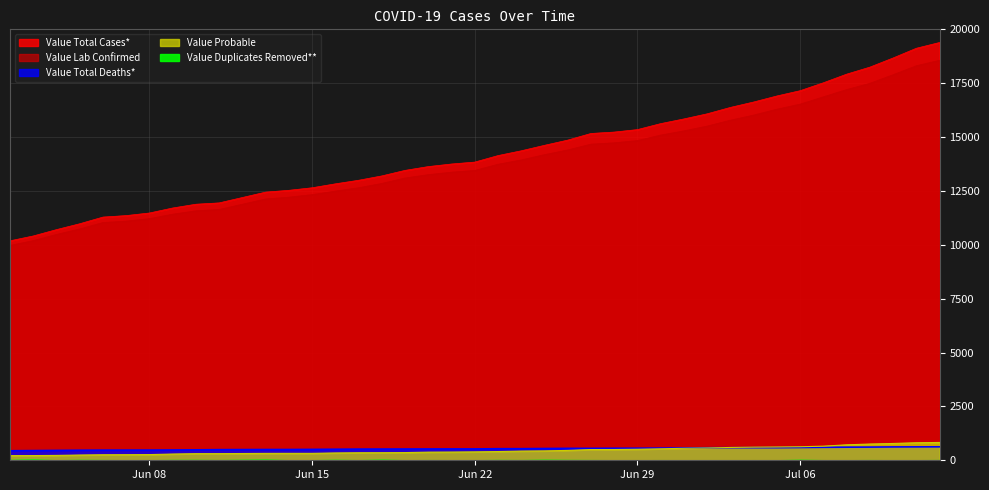

At Jun 22, list the series in order from largest to smallest.

Value Total Cases*, Value Lab Confirmed, Value Total Deaths*, Value Probable